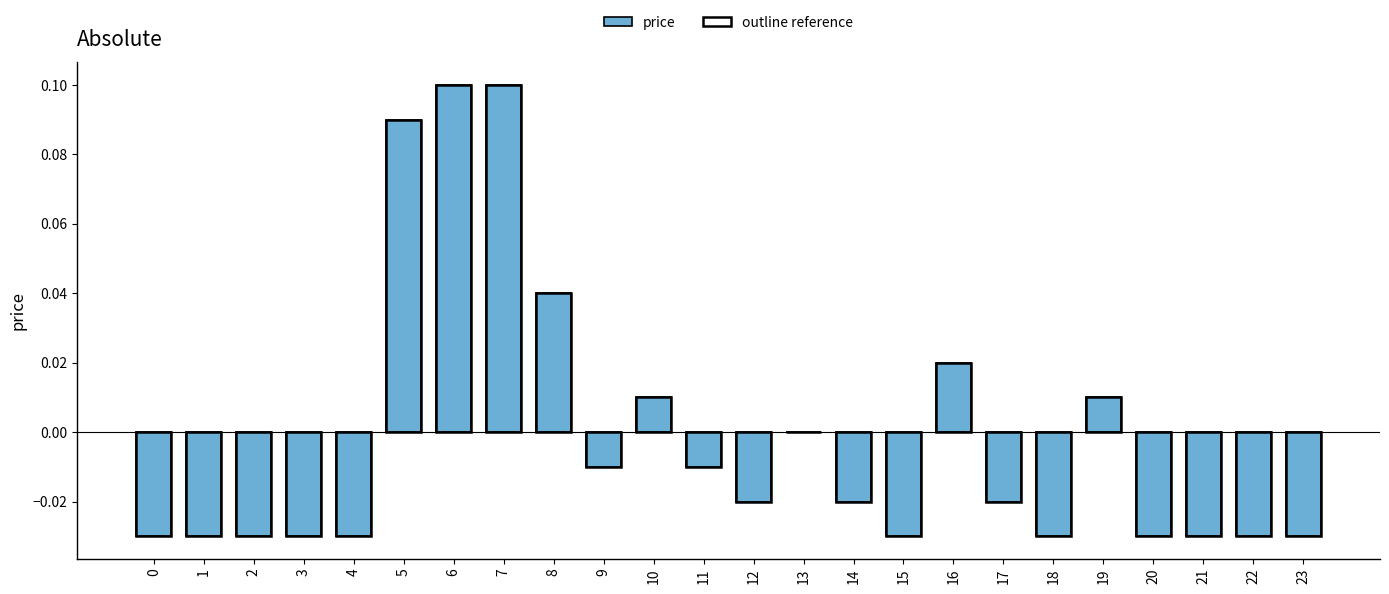

Does the chart contain stacked bars?

No